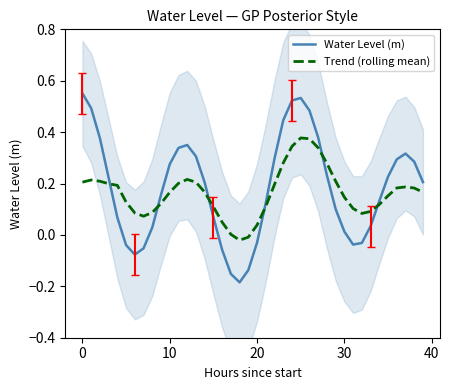

How many intersections are there between Trend (rolling mean) and Water Level (m)?

6